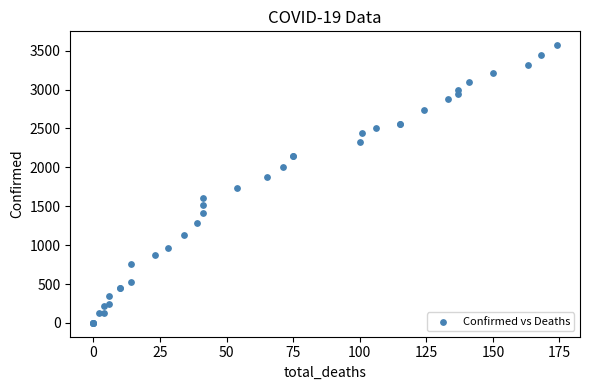

What Y value in the scatter plot is closest to 1785?

1734